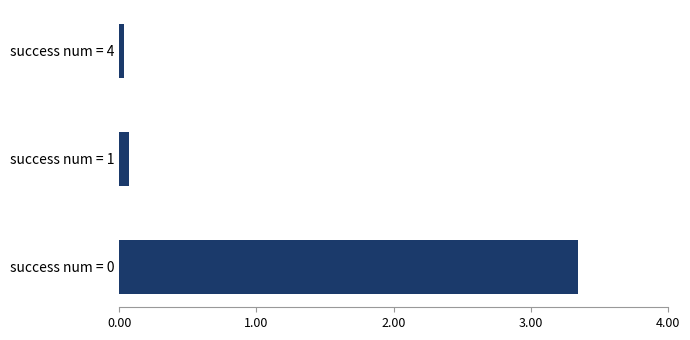

What is the sum of all values?

3.4